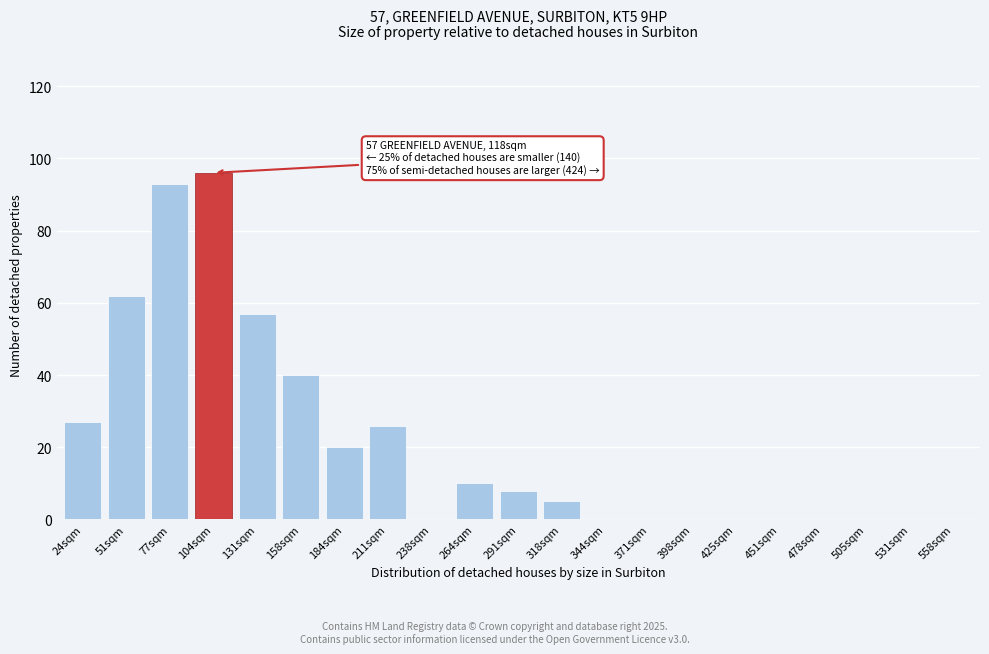

Reading right to left, extract all data points from this chart.

558sqm=0	531sqm=0	505sqm=0	478sqm=0	451sqm=0	425sqm=0	398sqm=0	371sqm=0	344sqm=0	318sqm=5	291sqm=8	264sqm=10	238sqm=0	211sqm=26	184sqm=20	158sqm=40	131sqm=57	104sqm=96	77sqm=93	51sqm=62	24sqm=27